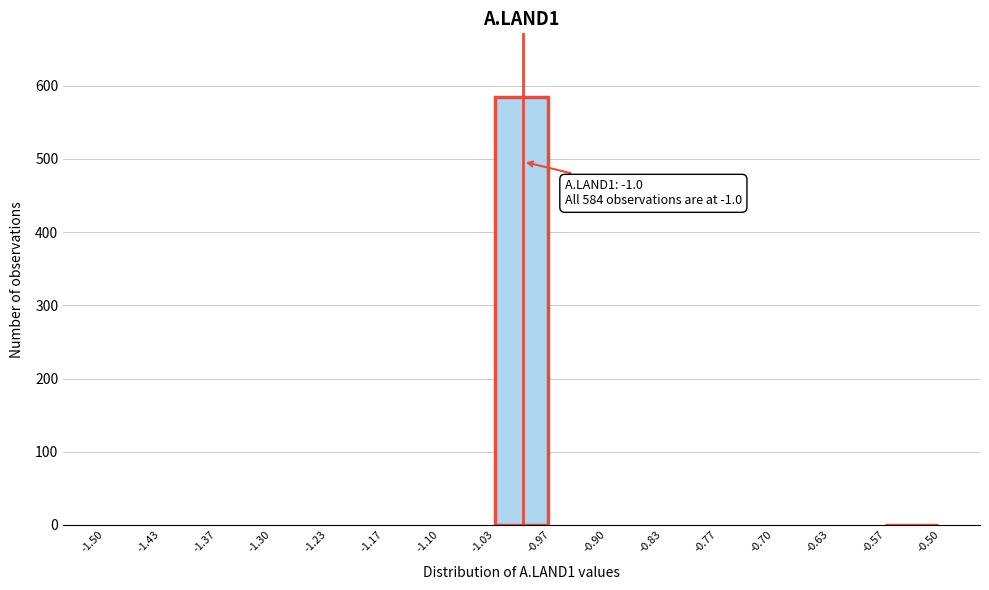

Over which range of the x-axis is the bar tallest?

-1.03 to -0.97